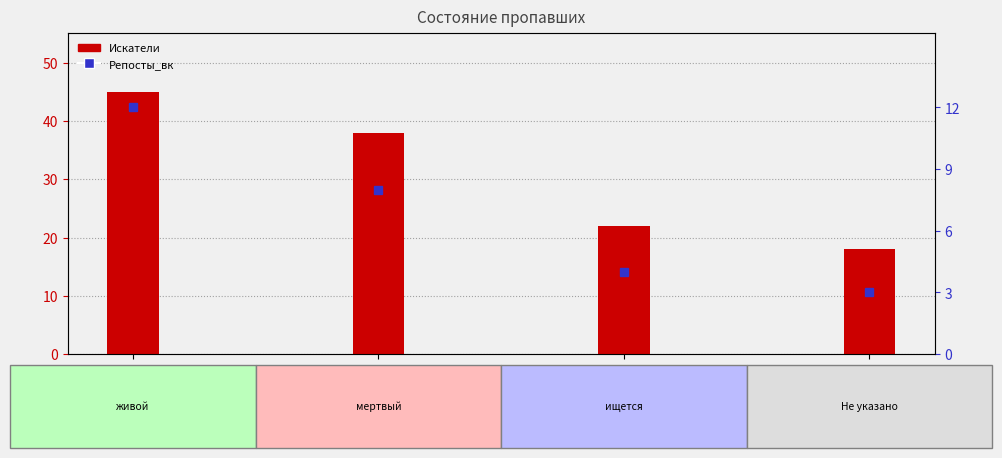

List the labels in order of value, smallest first.

Не указано, ищется, мертвый, живой